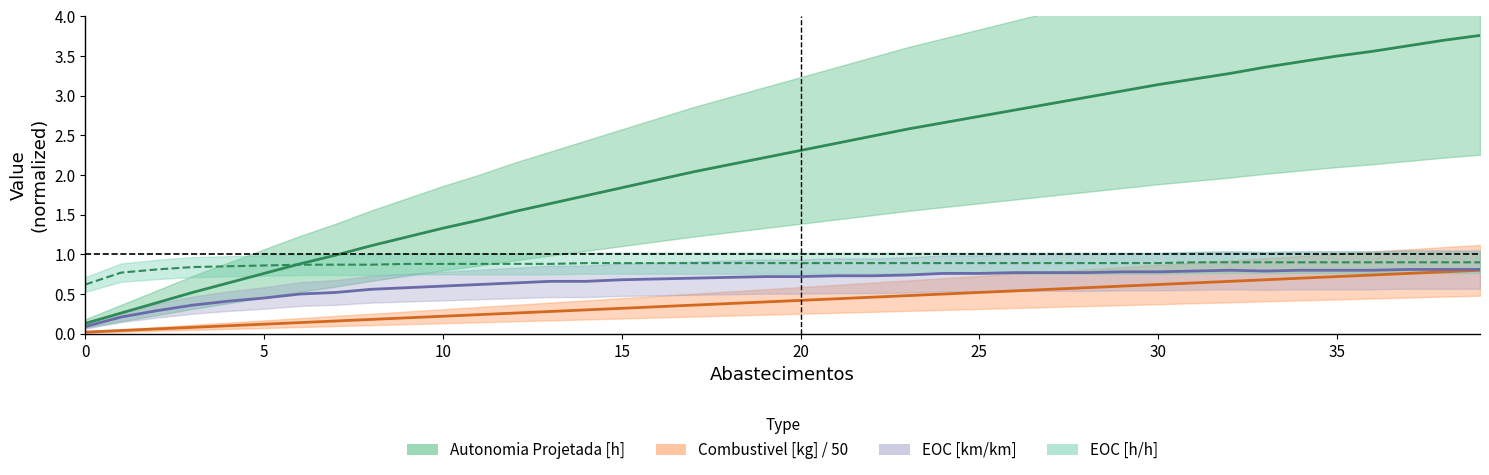

Reading left to right, list all the values displayed in this chart.

Autonomia Projetada [h]: 0=0.1	1=0.3	2=0.4	3=0.5	4=0.6	5=0.8	6=0.9	7=1.0	8=1.1	9=1.2	10=1.3	11=1.4	12=1.5	13=1.6	14=1.7	15=1.8	16=1.9	17=2.0	18=2.1	19=2.2	20=2.3	21=2.4	22=2.5	23=2.6	24=2.7	25=2.7	26=2.8	27=2.9	28=3.0	29=3.1	30=3.1	31=3.2	32=3.3	33=3.4	34=3.4	35=3.5	36=3.6	37=3.6	38=3.7	39=3.8
Combustivel [kg]: 0=0.0	1=0.0	2=0.1	3=0.1	4=0.1	5=0.1	6=0.1	7=0.2	8=0.2	9=0.2	10=0.2	11=0.2	12=0.3	13=0.3	14=0.3	15=0.3	16=0.3	17=0.4	18=0.4	19=0.4	20=0.4	21=0.4	22=0.5	23=0.5	24=0.5	25=0.5	26=0.5	27=0.6	28=0.6	29=0.6	30=0.6	31=0.6	32=0.7	33=0.7	34=0.7	35=0.7	36=0.7	37=0.8	38=0.8	39=0.8
EOC [km/km]: 0=0.1	1=0.2	2=0.3	3=0.4	4=0.4	5=0.5	6=0.5	7=0.5	8=0.6	9=0.6	10=0.6	11=0.6	12=0.6	13=0.7	14=0.7	15=0.7	16=0.7	17=0.7	18=0.7	19=0.7	20=0.7	21=0.7	22=0.7	23=0.7	24=0.8	25=0.8	26=0.8	27=0.8	28=0.8	29=0.8	30=0.8	31=0.8	32=0.8	33=0.8	34=0.8	35=0.8	36=0.8	37=0.8	38=0.8	39=0.8
EOC [h/h]: 0=0.6	1=0.8	2=0.8	3=0.8	4=0.8	5=0.9	6=0.9	7=0.9	8=0.9	9=0.9	10=0.9	11=0.9	12=0.9	13=0.9	14=0.9	15=0.9	16=0.9	17=0.9	18=0.9	19=0.9	20=0.9	21=0.9	22=0.9	23=0.9	24=0.9	25=0.9	26=0.9	27=0.9	28=0.9	29=0.9	30=0.9	31=0.9	32=0.9	33=0.9	34=0.9	35=0.9	36=0.9	37=0.9	38=0.9	39=0.9